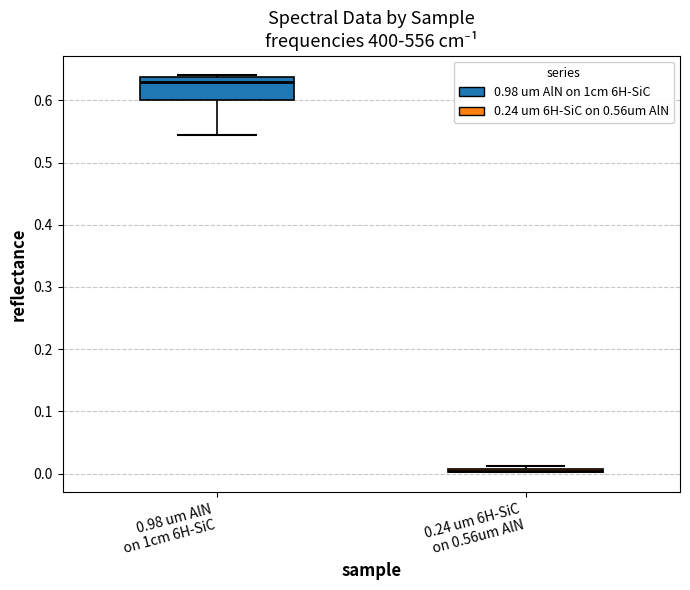

Which box is the tallest, from its lower edge to its upper edge?

0.98 um AlN on 1cm 6H-SiC